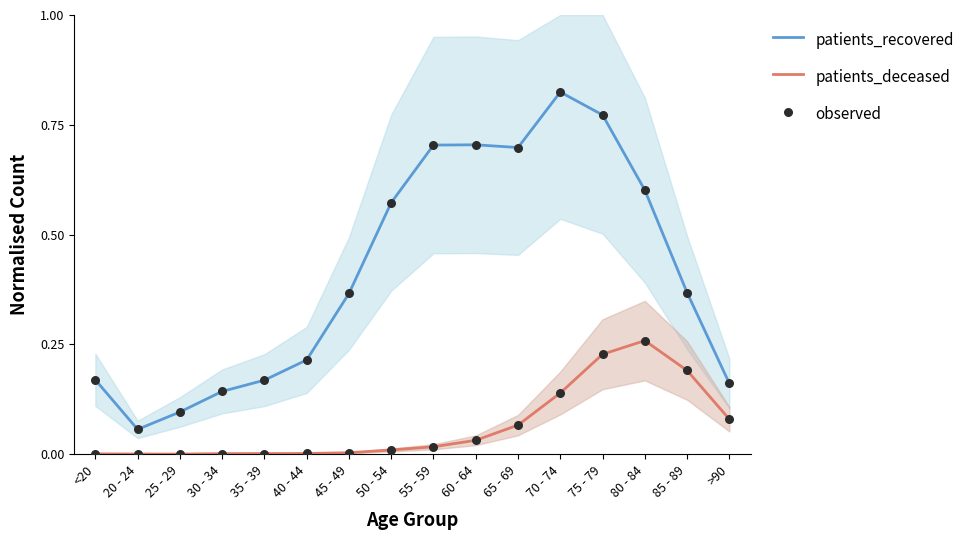

Which series reaches the maximum Y coordinate?

patients_recovered